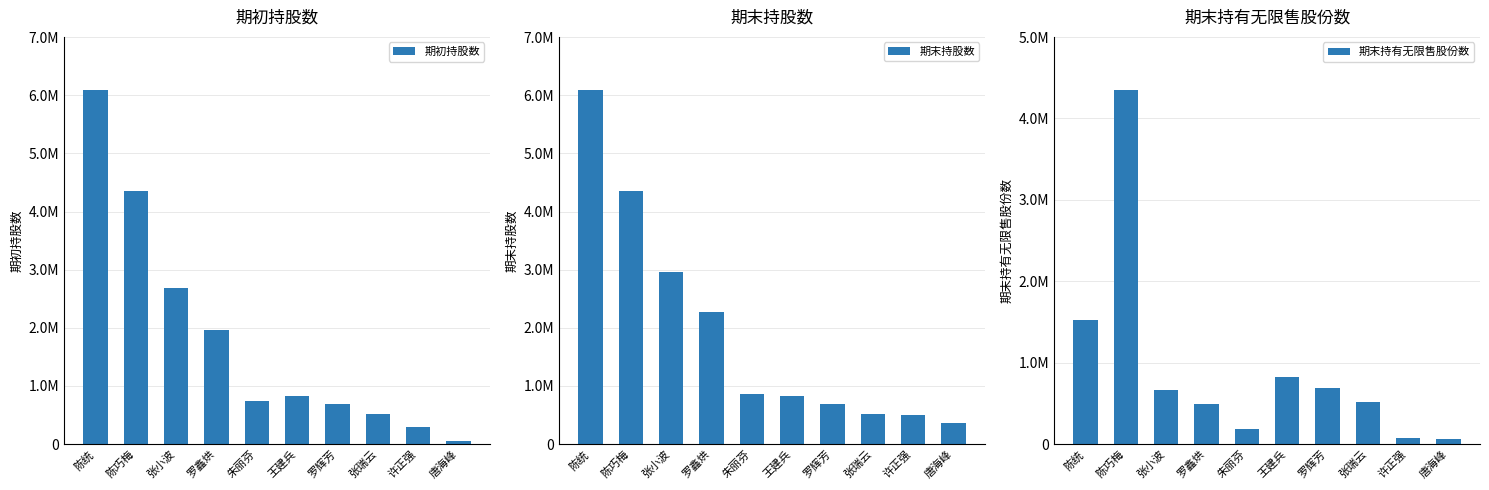

How many data points in 期初持股数 are above 823660?

4